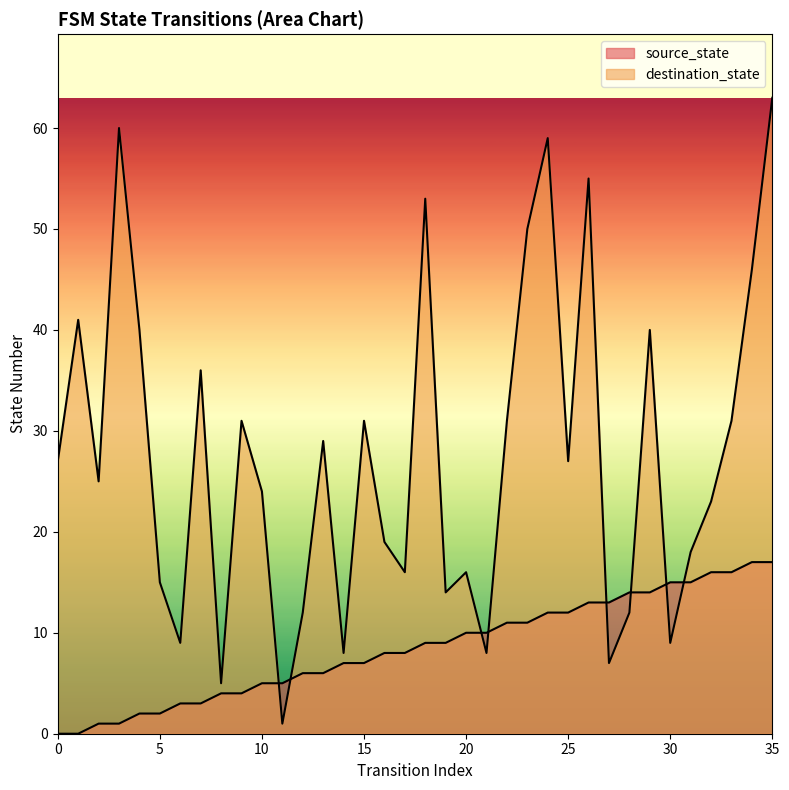

Reading right to left, transcribe all the data shown in this chart.

source_state: 17	17	16	16	15	15	14	14	13	13	12	12	11	11	10	10	9	9	8	8	7	7	6	6	5	5	4	4	3	3	2	2	1	1	0	0
destination_state: 63	46	31	23	18	9	40	12	7	55	27	59	50	31	8	16	14	53	16	19	31	8	29	12	1	24	31	5	36	9	15	40	60	25	41	27